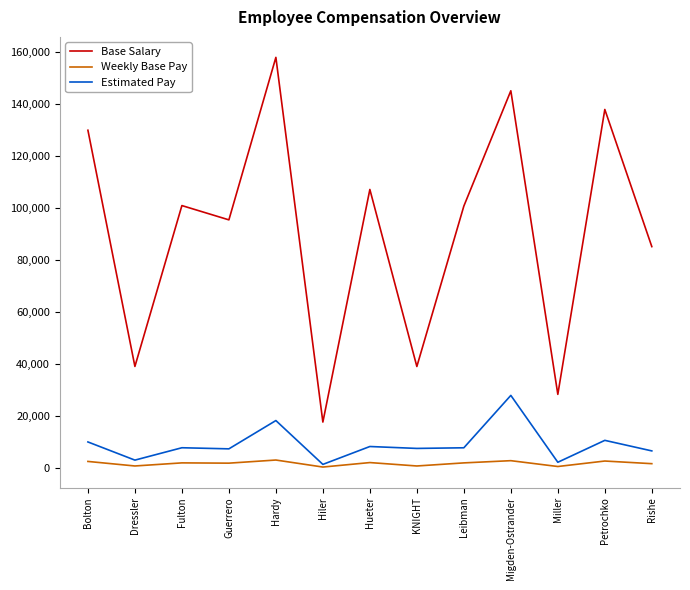

Is the value of Estimated Pay at Hueter greater than the value of Weekly Base Pay at Rishe?

Yes